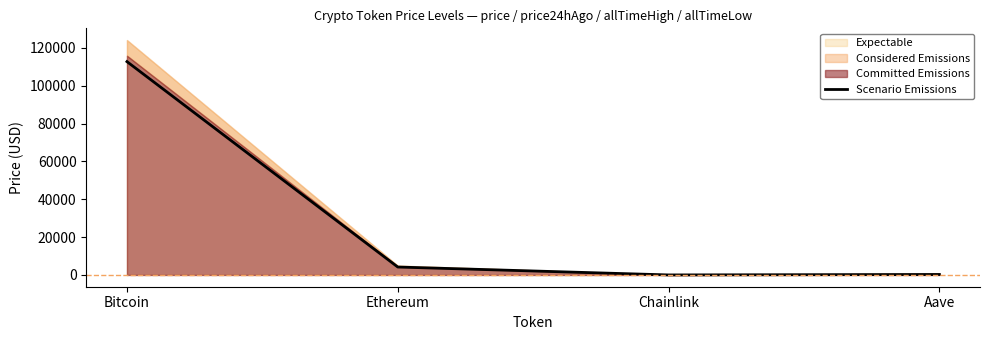

How many data points are above 4203?

2